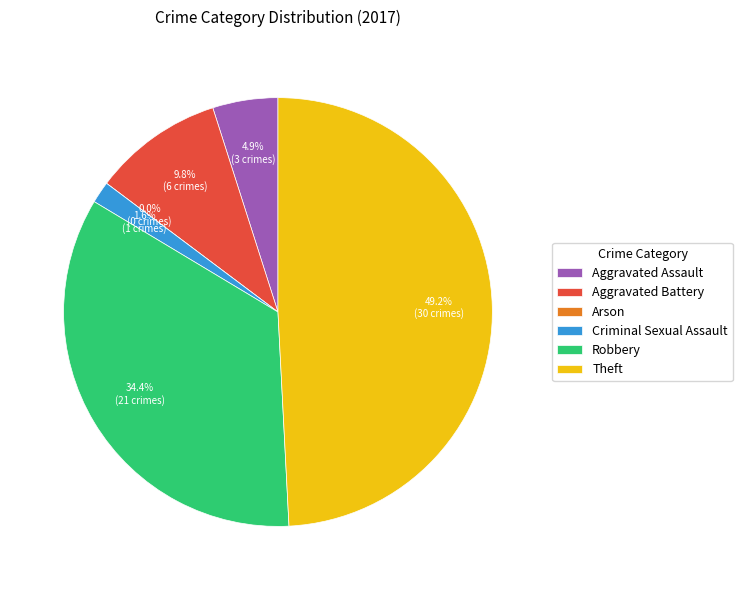

Is the sum of Robbery and Criminal Sexual Assault greater than half?

No